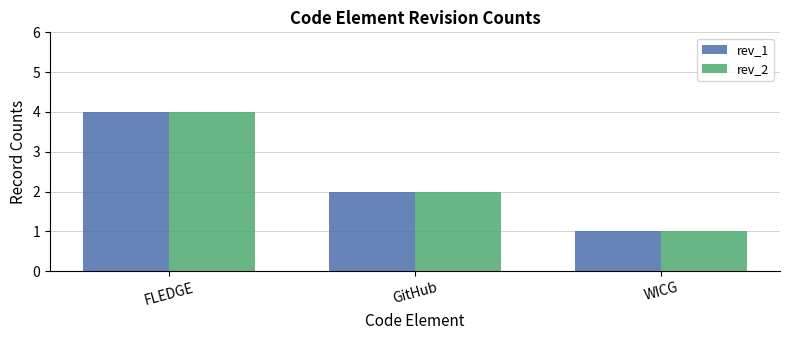

How many series are shown in this chart?

2